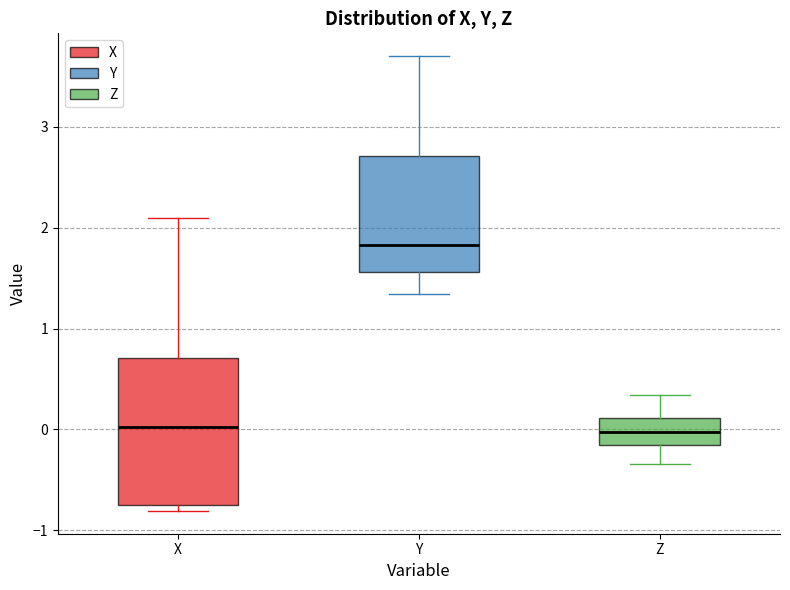

Reading left to right, read every box against the y-axis: the position of its median line, the range the box covers, and the ends of its whiskers. The values are not printed on the chart, so give them approximately, as read against the axis.

X: median 0.0, box -0.8 to 0.7, whiskers -0.8 (just below the box's lower edge) to 2.1
Y: median 1.8, box 1.6 to 2.7, whiskers 1.3 to 3.7
Z: median 0.0, box -0.2 to 0.1, whiskers -0.3 to 0.3